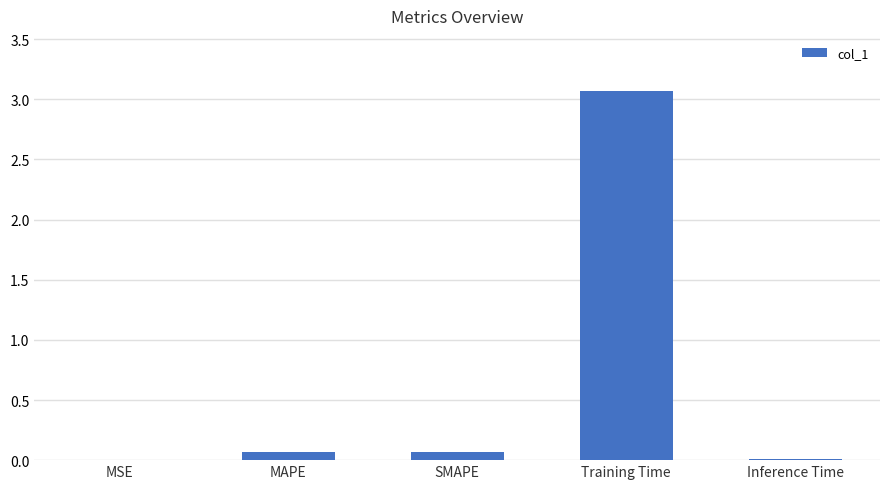

Are the bars horizontal?

No